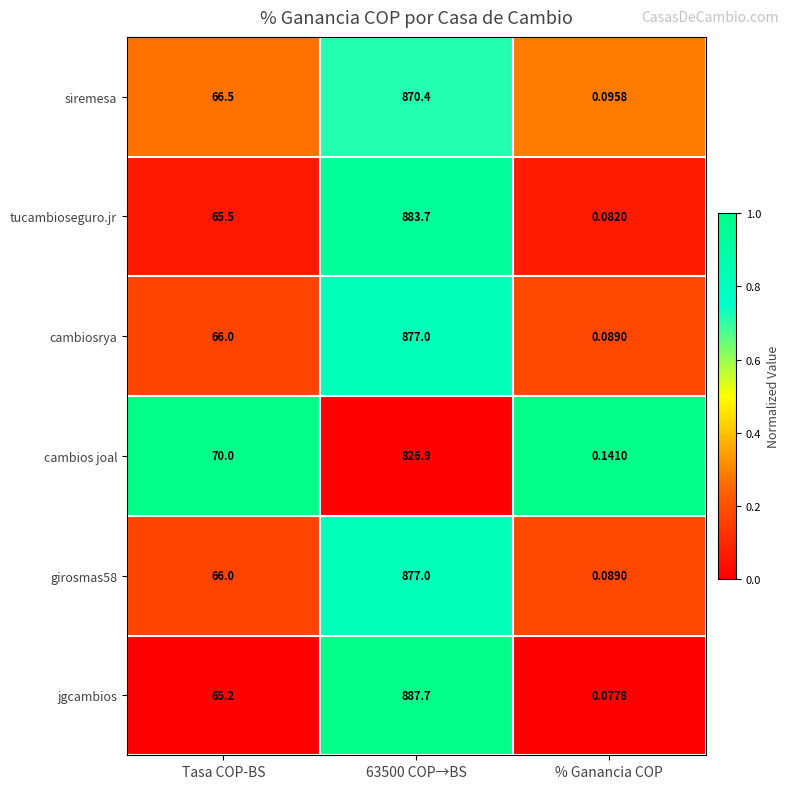

At which label does girosmas58 reach its minimum?

% Ganancia COP